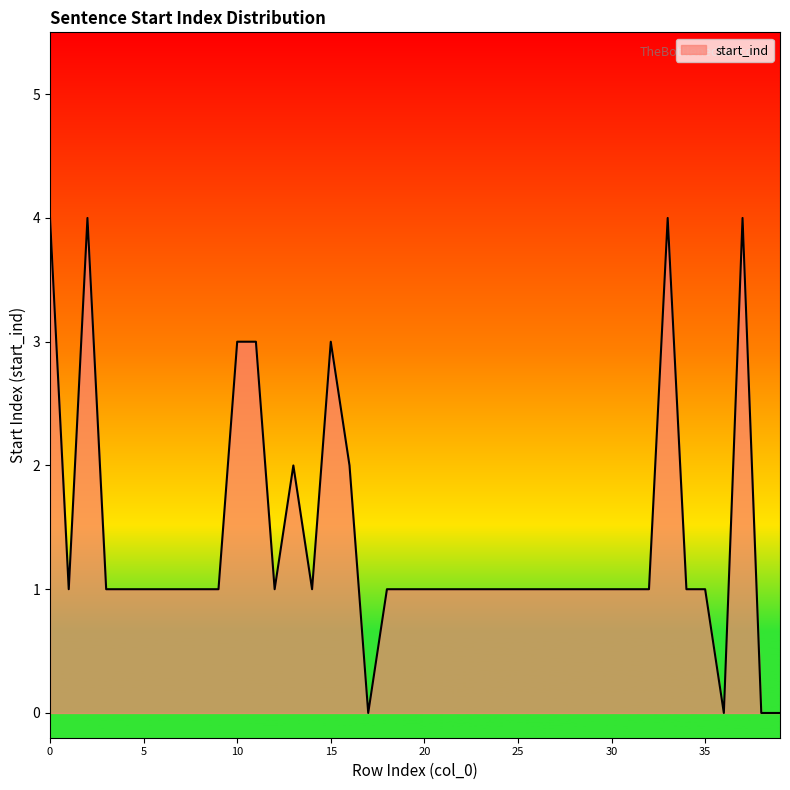

What is the difference between the maximum and minimum values?

4